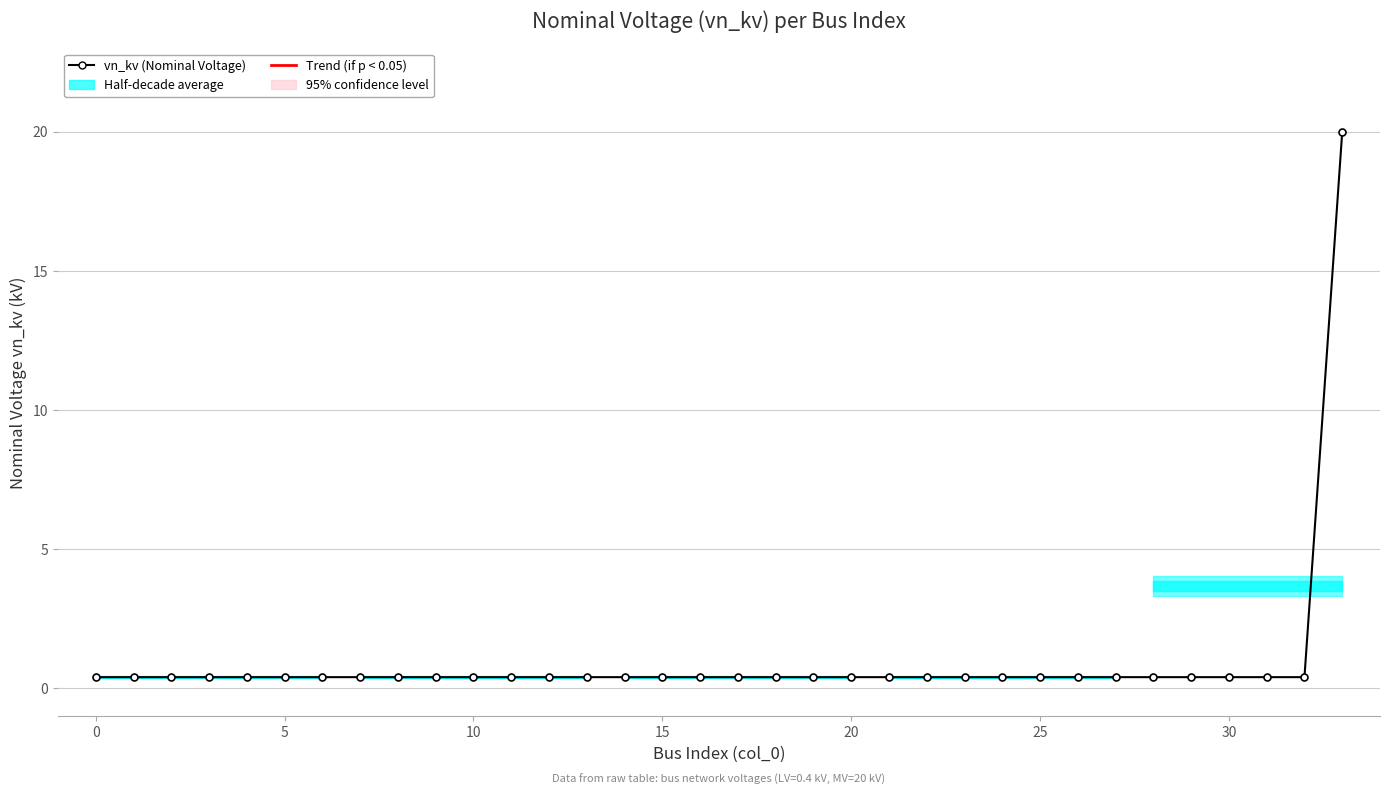

What is the maximum value shown in the chart?

20.0